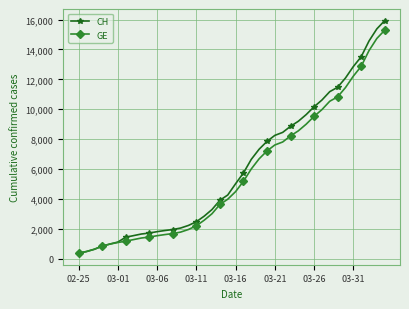

How many lines are shown in the chart?

2